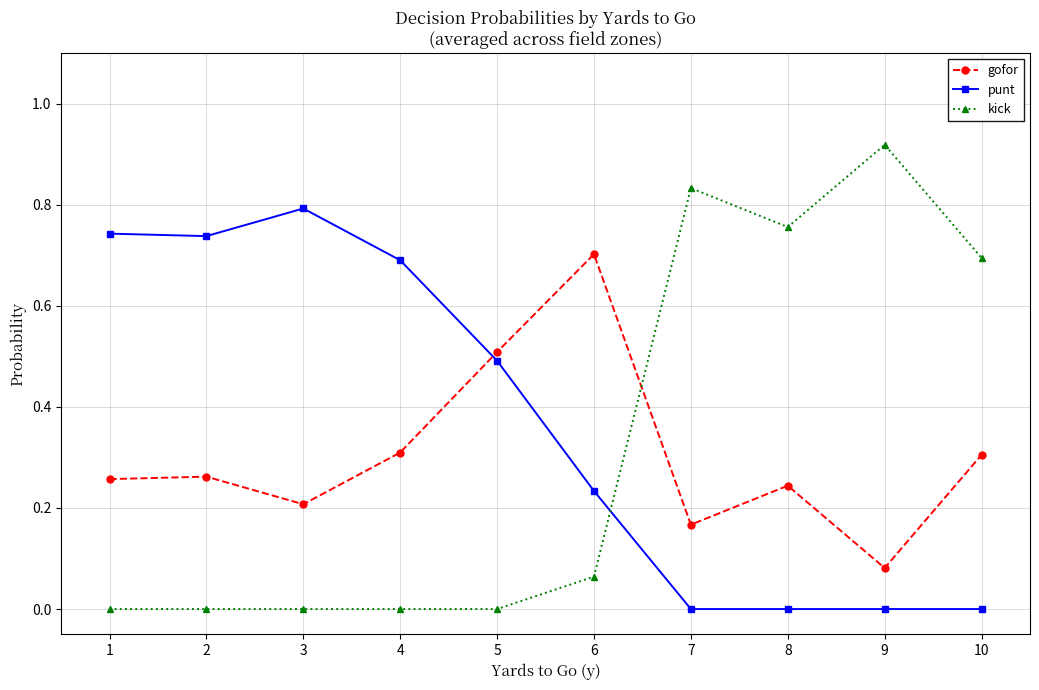

What is the sum of all gofor values?

3.0